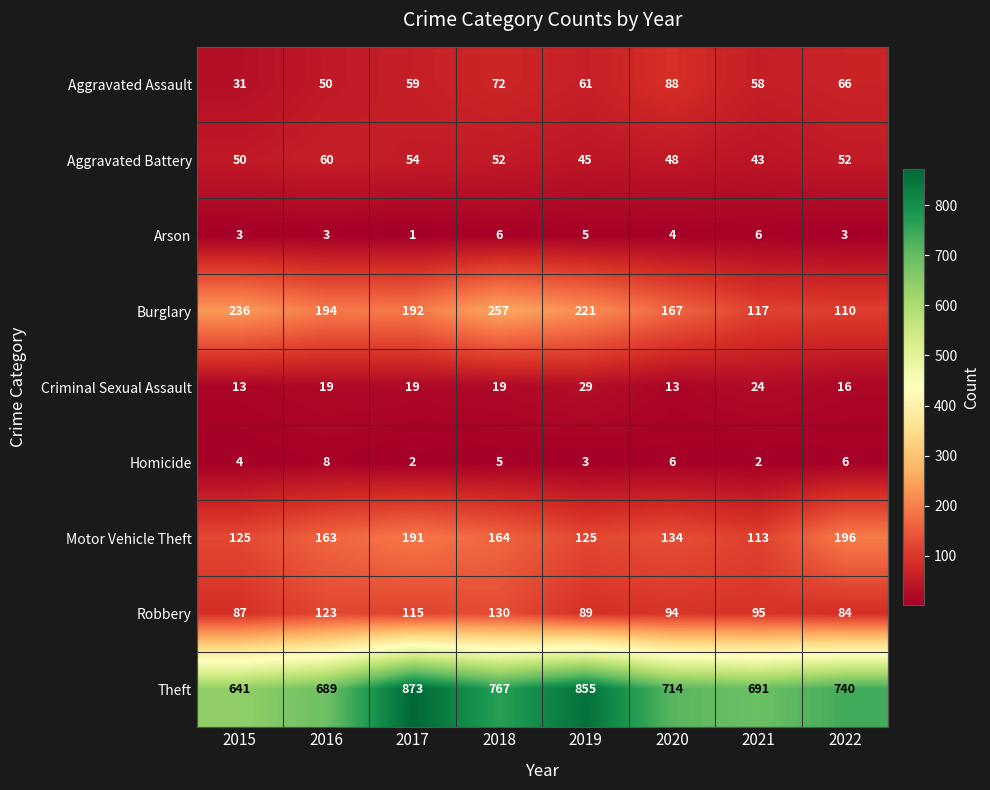

True or false: Robbery has a value of 159 at 2020.

False